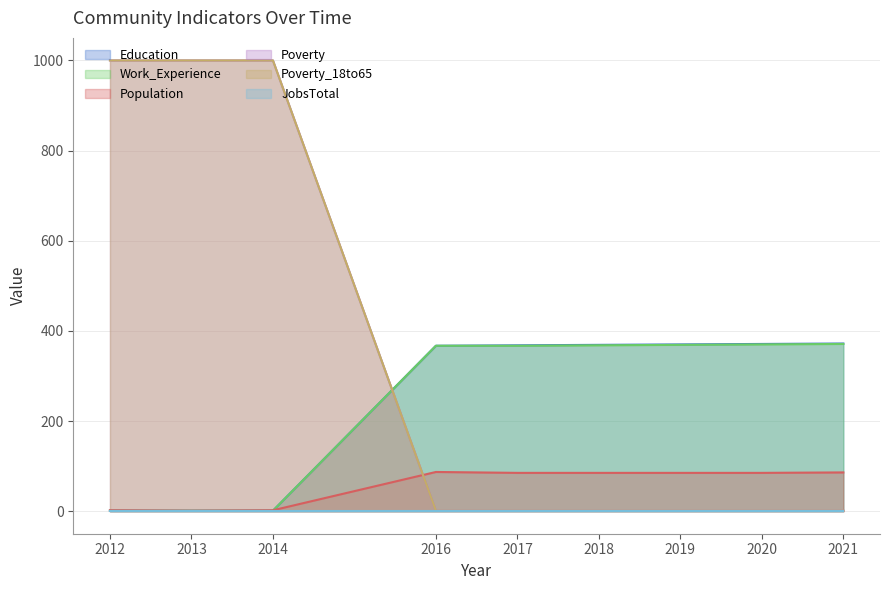

What is the total value across all series at 2018?

824